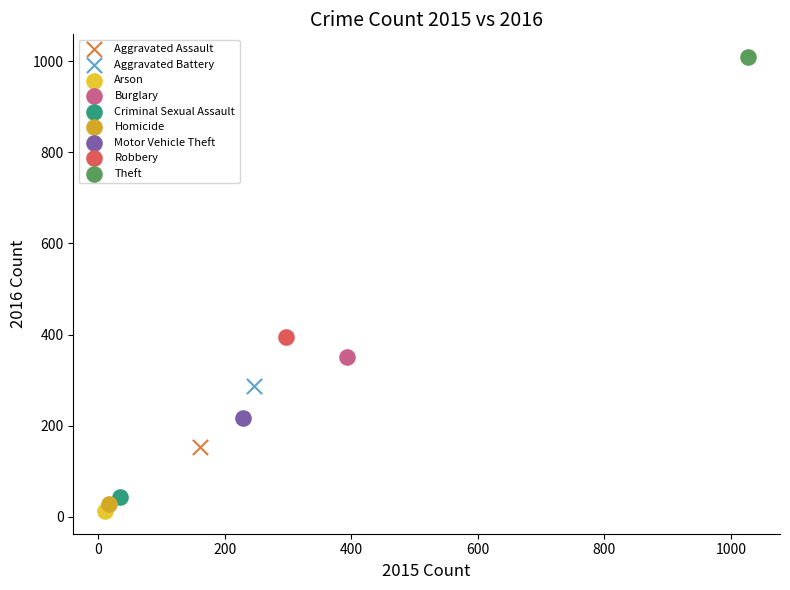

Which series contains the highest Y value?

Theft